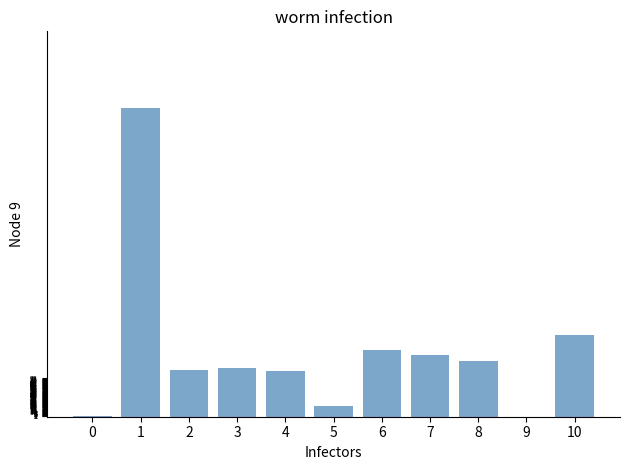

Is it true that the value at 1 is 600?

True